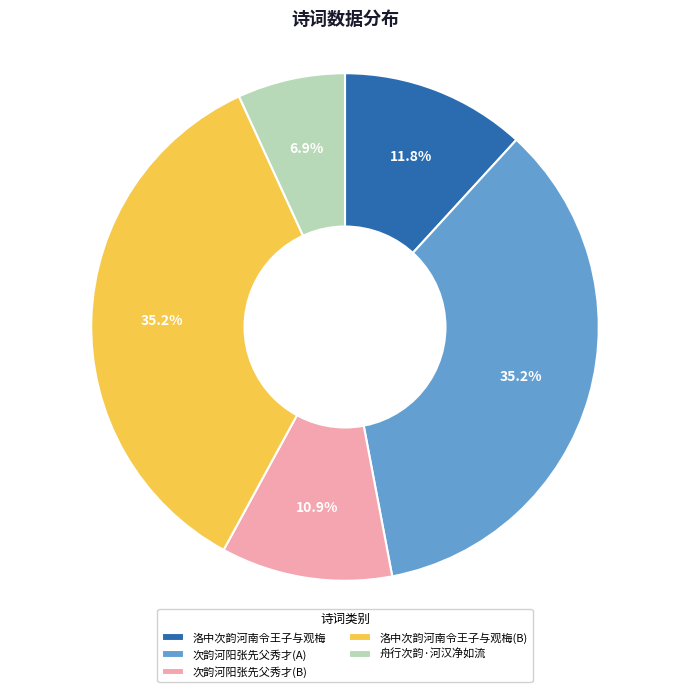

Does any single category account for the majority?

No